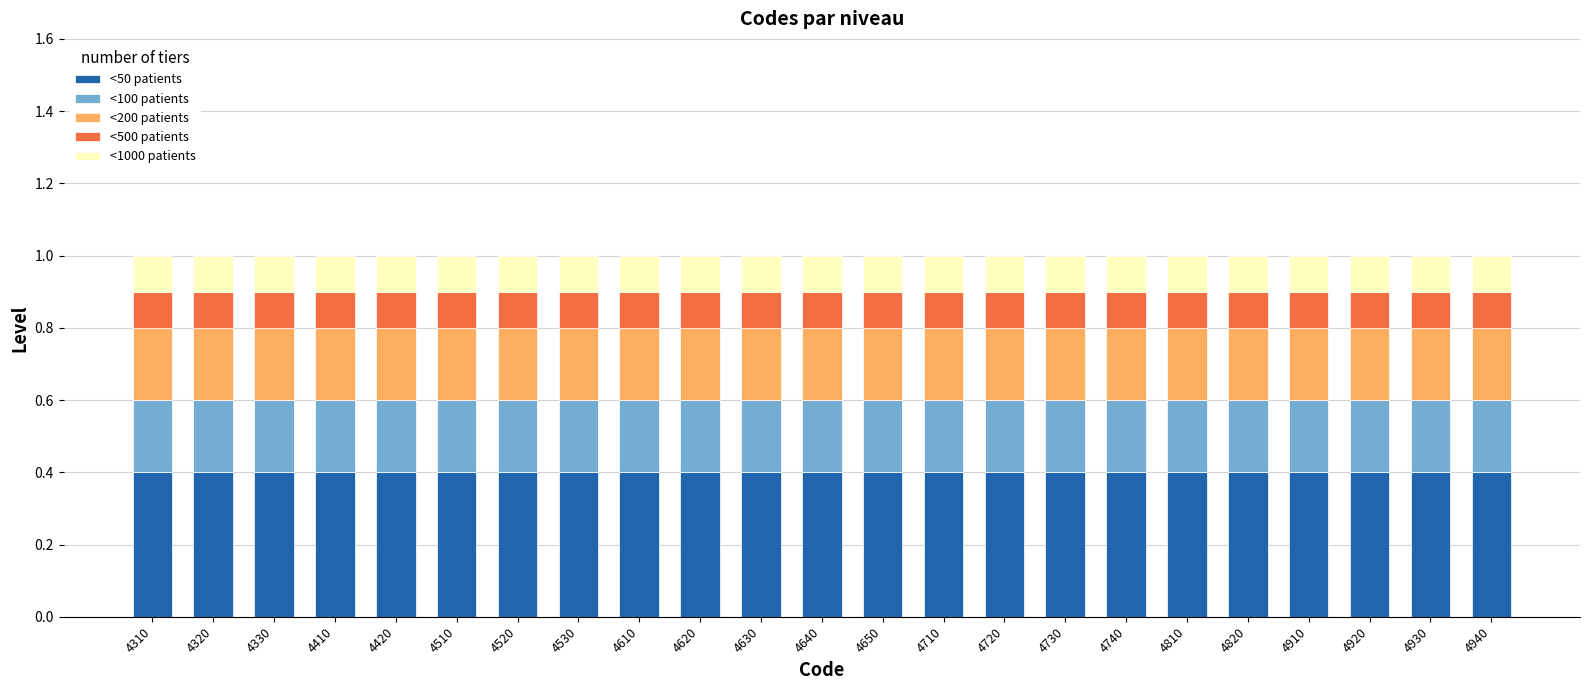

What is the total value across all series at 4410?

1.0